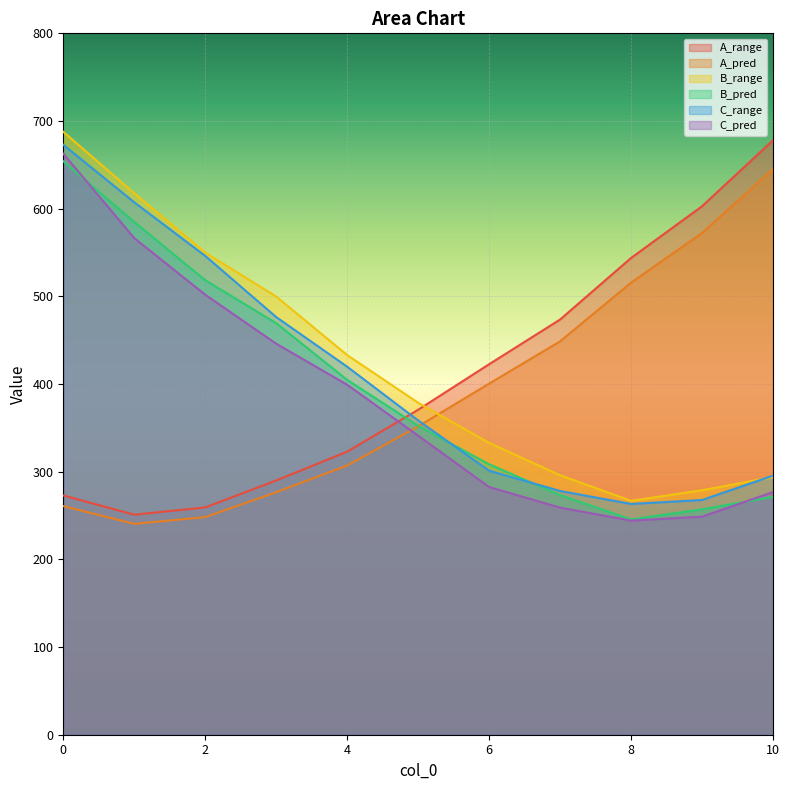

Reading left to right, list all the values displayed in this chart.

A_range: 0=272.9	1=251.0	2=259.3	3=290.0	4=322.9	5=370.6	6=422.6	7=473.6	8=543.8	9=602.7	10=678.0
A_pred: 0=260.8	1=240.5	2=248.2	3=276.6	4=307.1	5=351.7	6=400.5	7=448.7	8=515.6	9=572.3	10=645.2
B_range: 0=687.7	1=617.6	2=550.0	3=499.8	4=433.0	5=378.6	6=332.9	7=296.0	8=266.8	9=278.9	10=293.8
B_pred: 0=654.2	1=584.8	2=518.4	3=469.4	4=404.7	5=352.3	6=308.5	7=273.3	8=245.6	9=257.0	10=271.3
C_range: 0=672.9	1=607.3	2=546.1	3=476.4	4=419.8	5=358.5	6=301.1	7=278.0	8=263.2	9=267.8	10=295.5
C_pred: 0=662.7	1=566.4	2=501.9	3=446.0	4=399.2	5=341.1	6=282.5	7=259.0	8=244.2	9=248.7	10=276.8